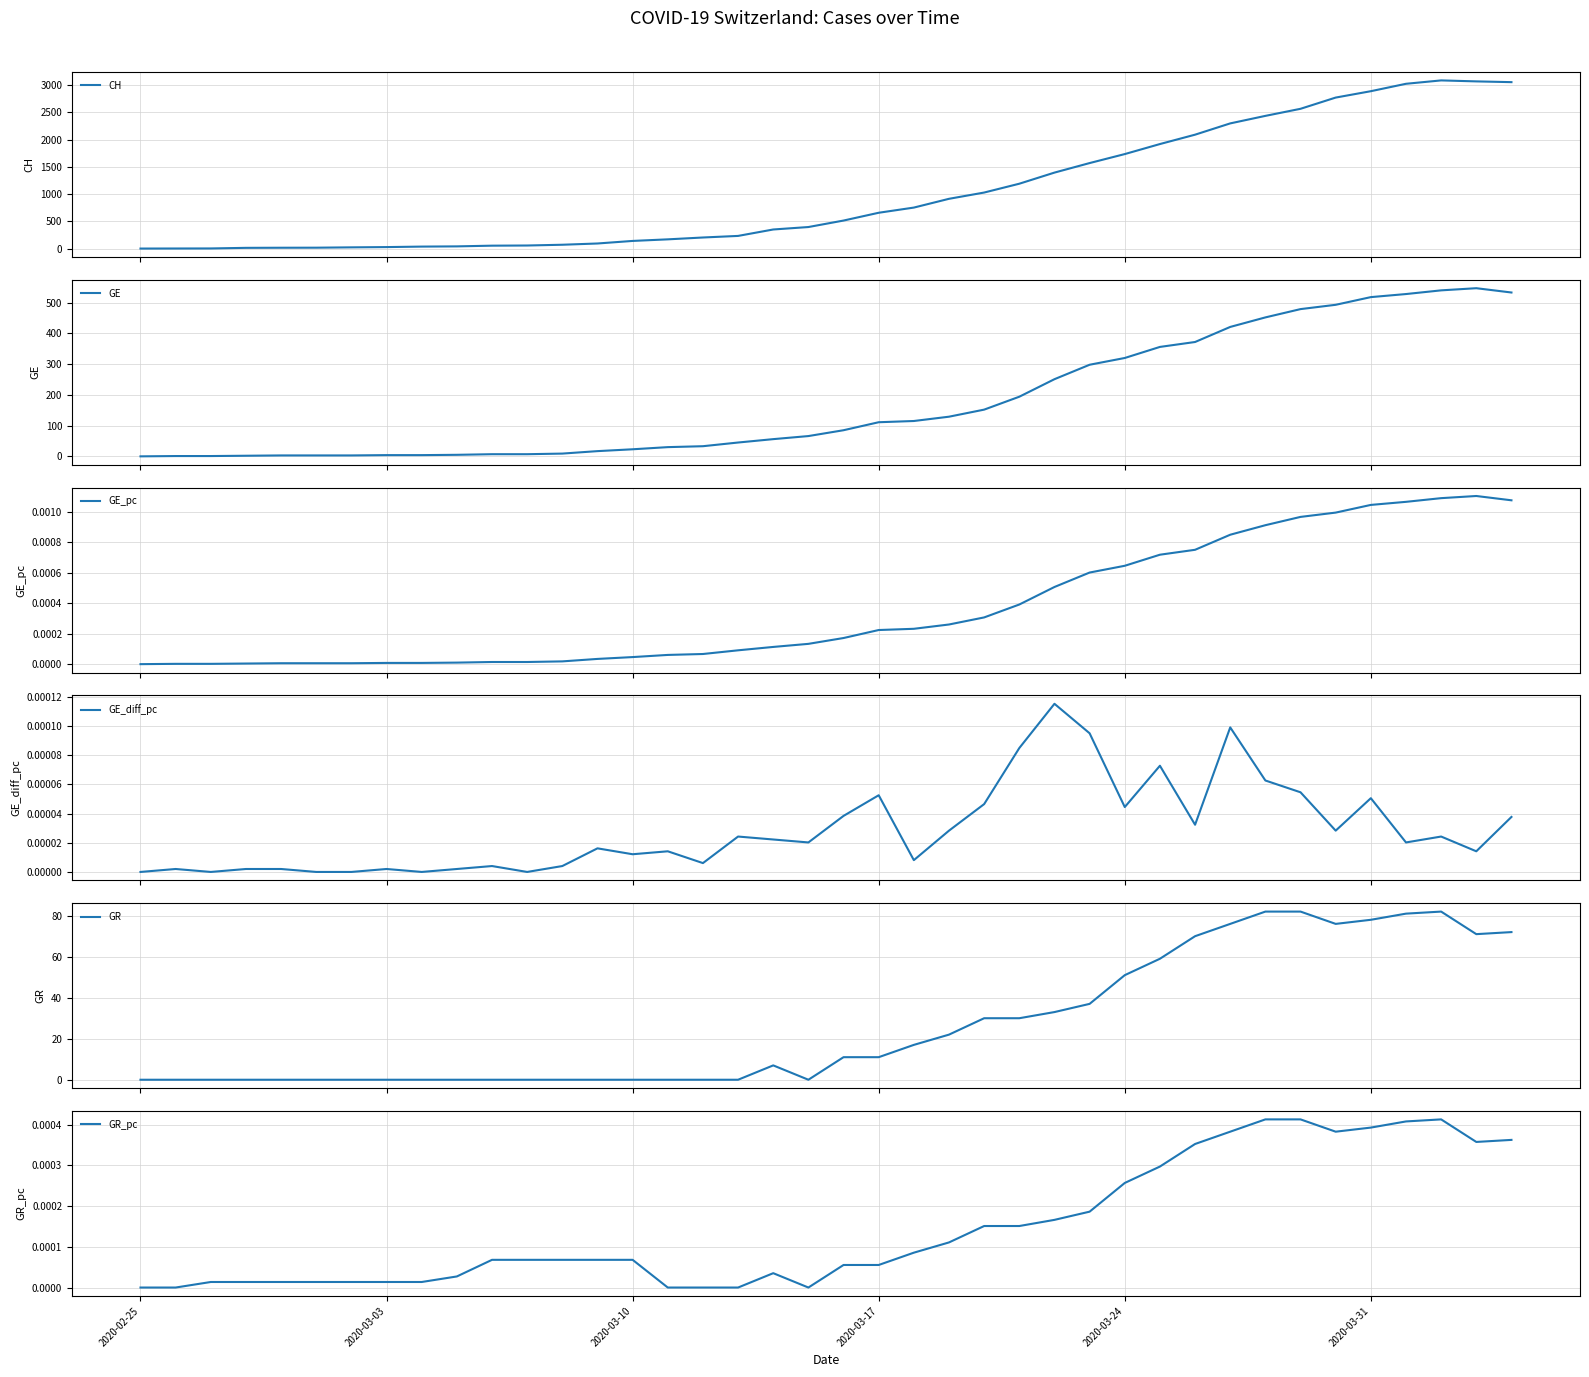

Count the number of data series in this chart.

6